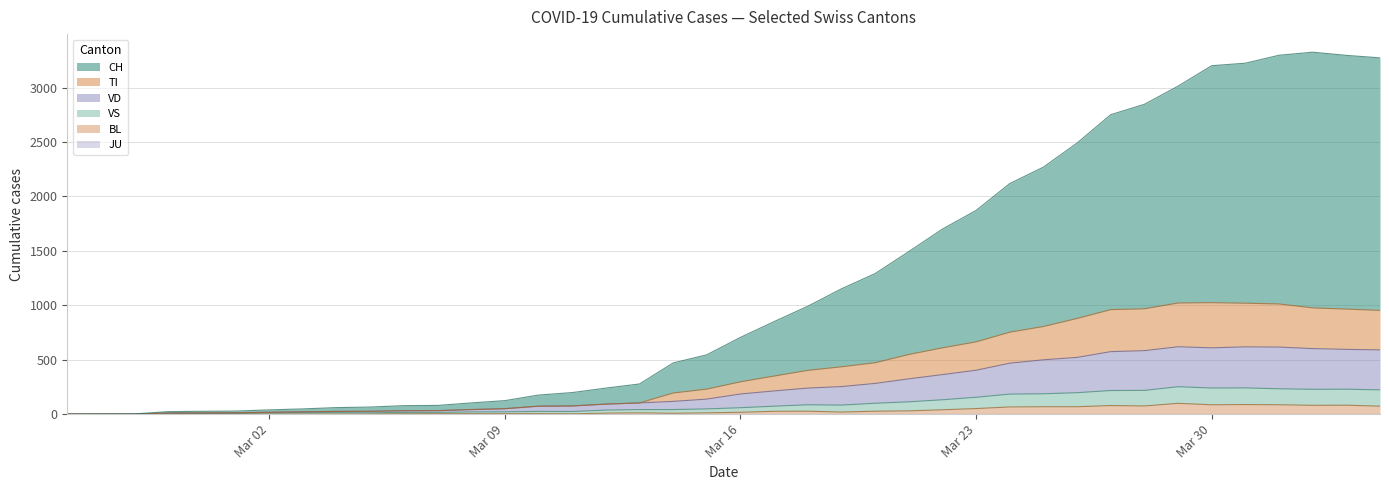

At which category does CH reach its first local peak?

2020-04-02